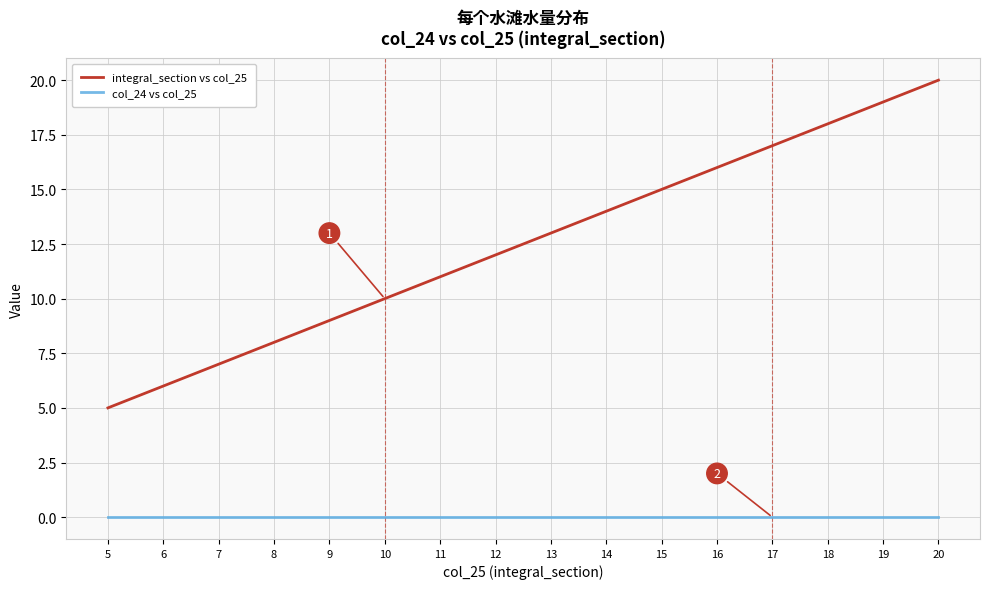

The col_24 vs col_25 series shows 0 at 7. True or false?

True